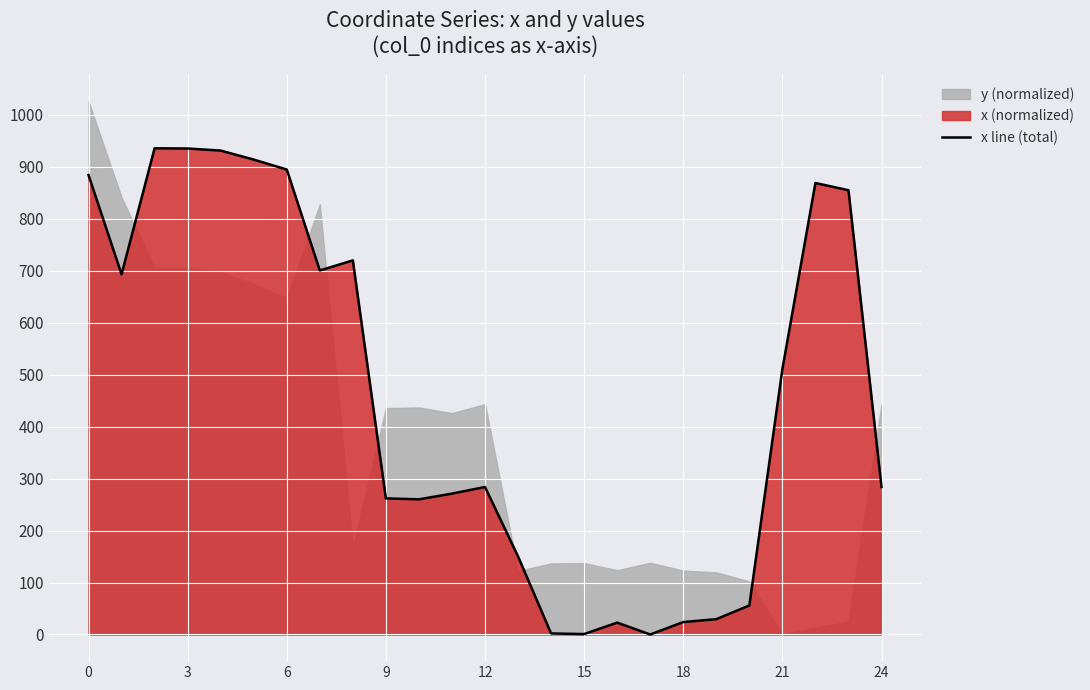

Count the number of categories in the chart.

25